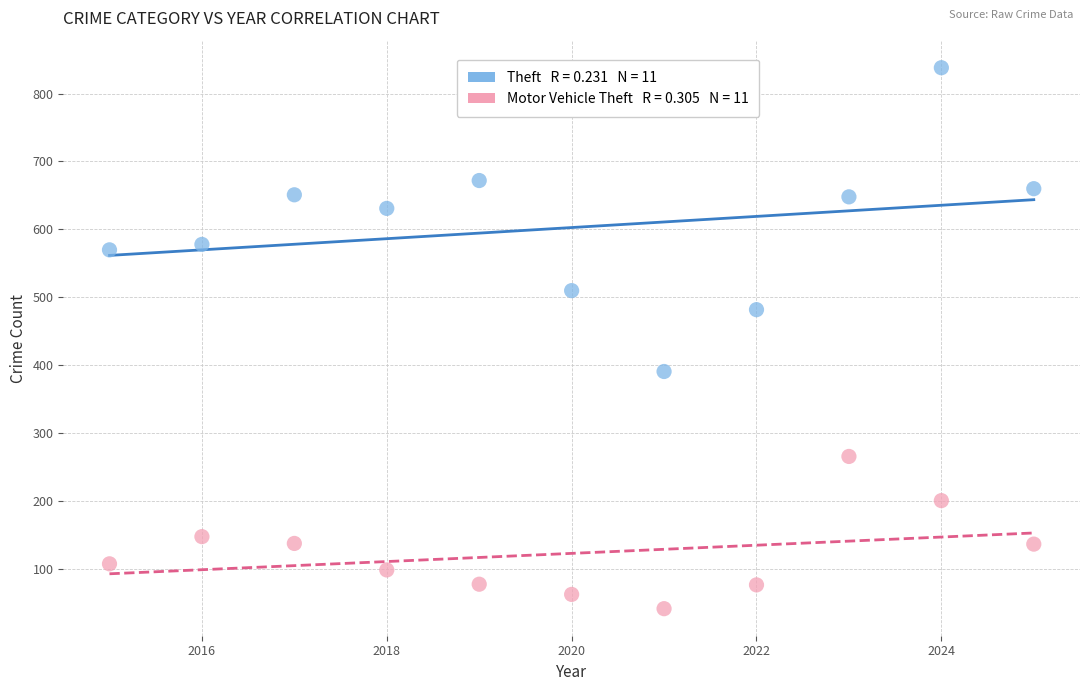

Across all data points, what is the range of Y values (max minus min)?

796